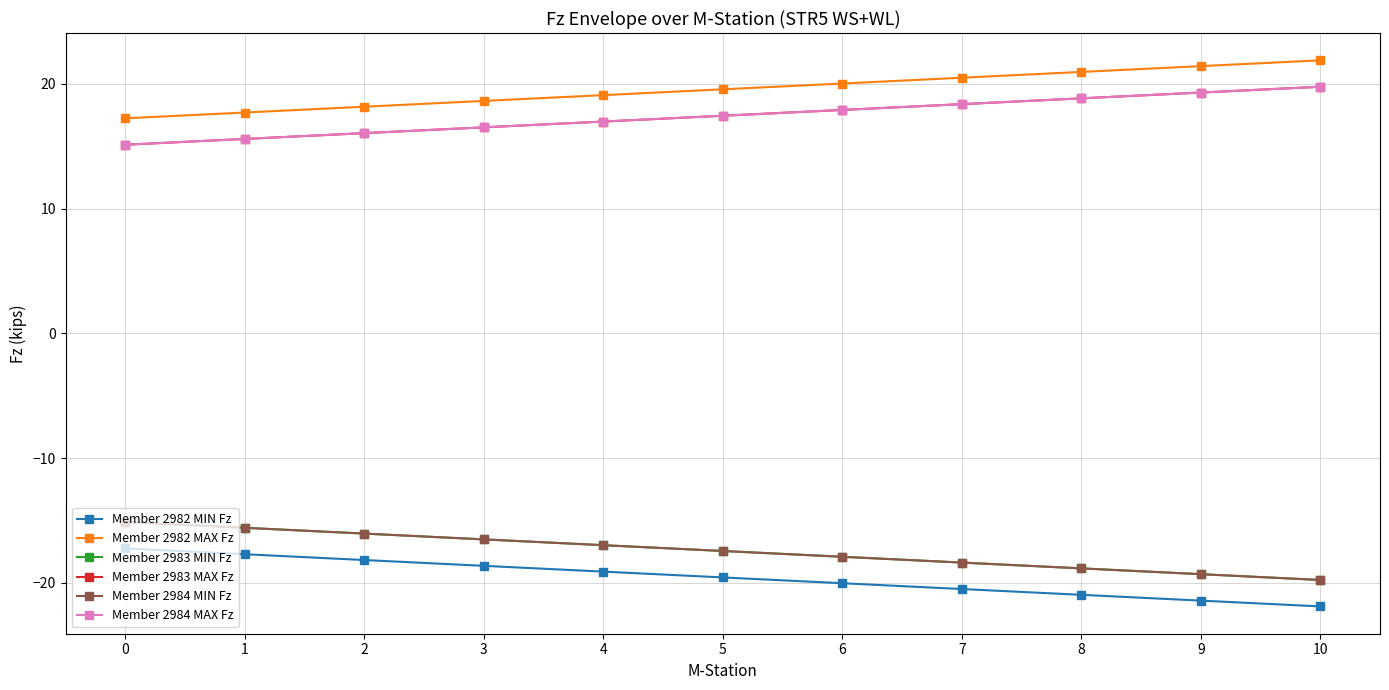

True or false: Member 2983 MIN Fz and Member 2984 MAX Fz cross at least once.

False